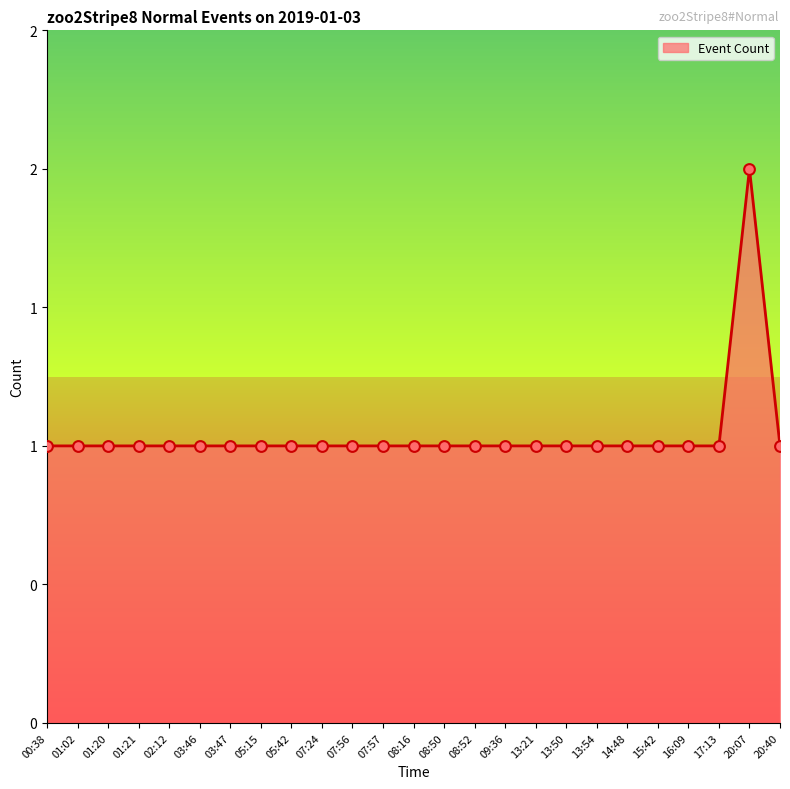

Is this an area chart (filled region under the line)?

Yes